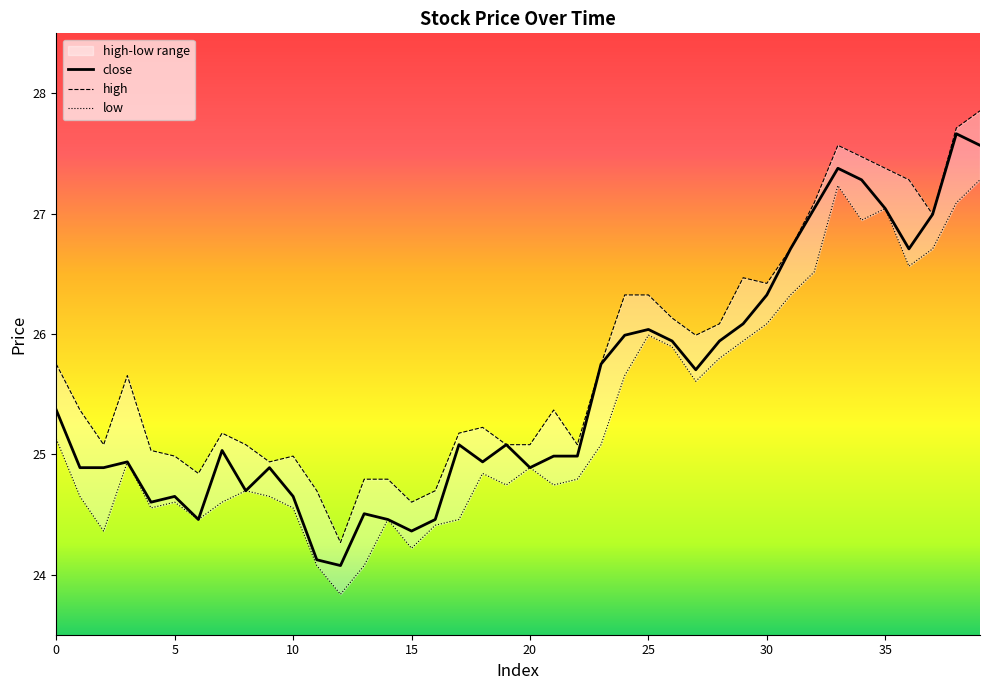

At which category is the sum across all series the highest?

39